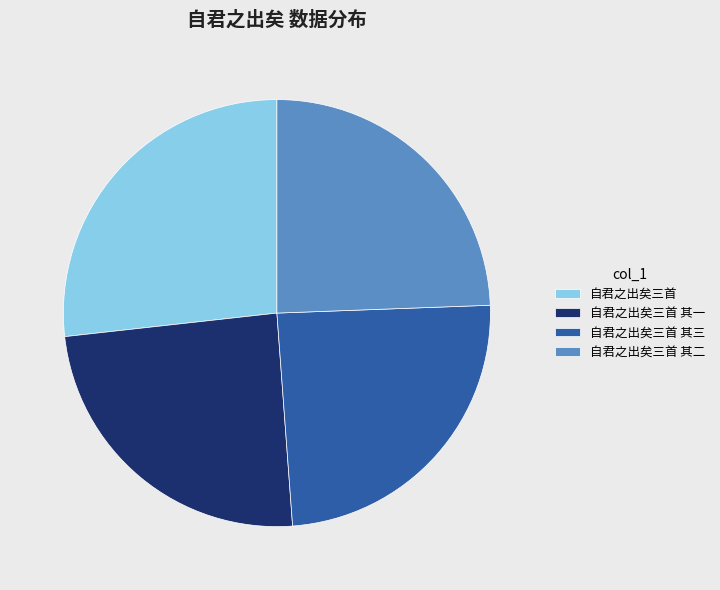

Is the sum of 自君之出矣三首 其三 and 自君之出矣三首 greater than half?

Yes